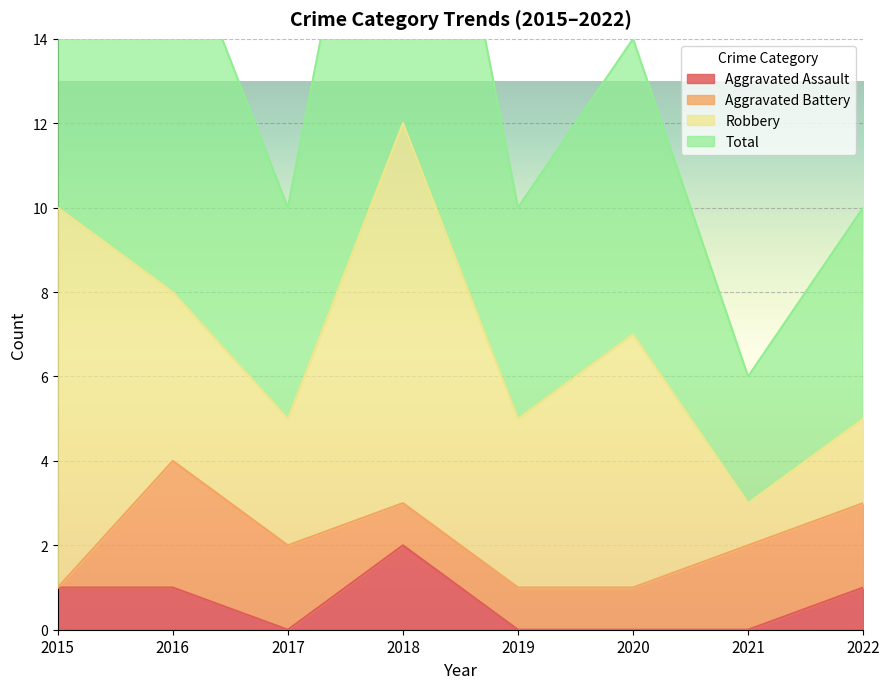

What is the value of the Total point at the 7th from the left?

6